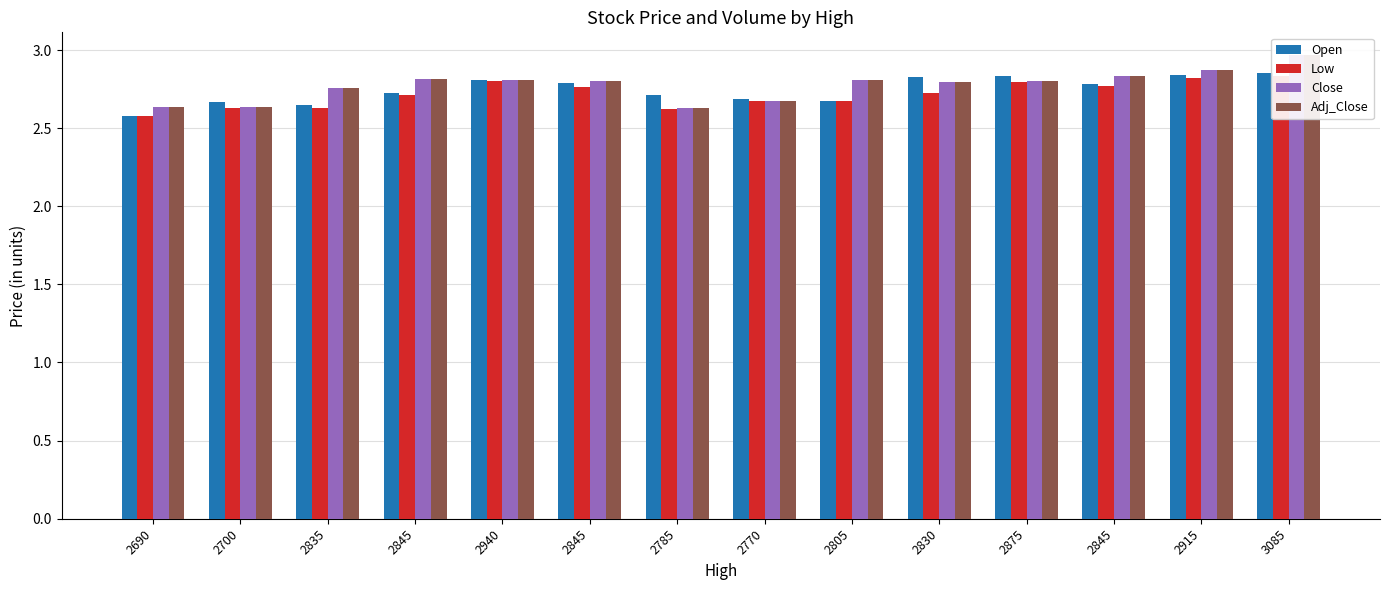

At which category is the sum across all series the highest?

3085